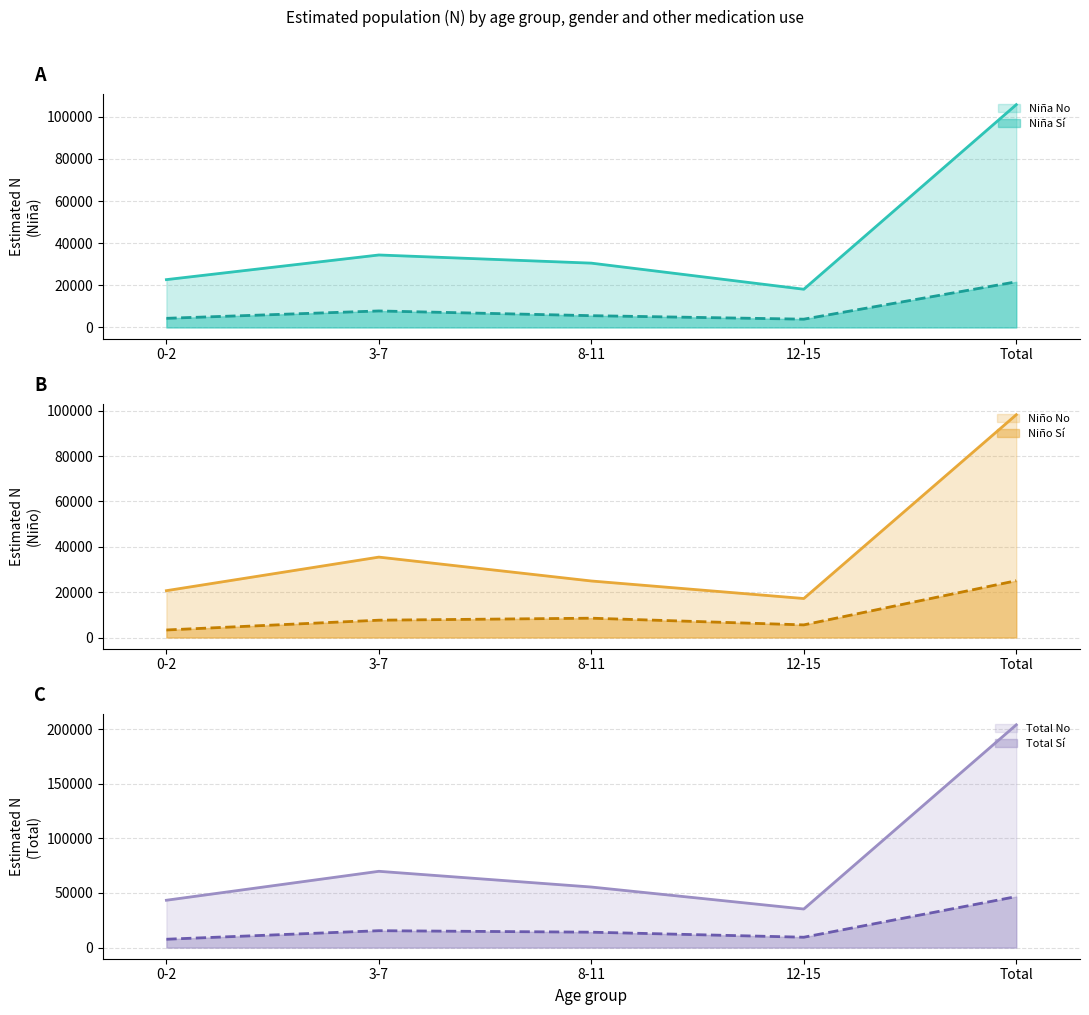

Which series changed the most between 12-15 and Total?

Total N (estimada) No